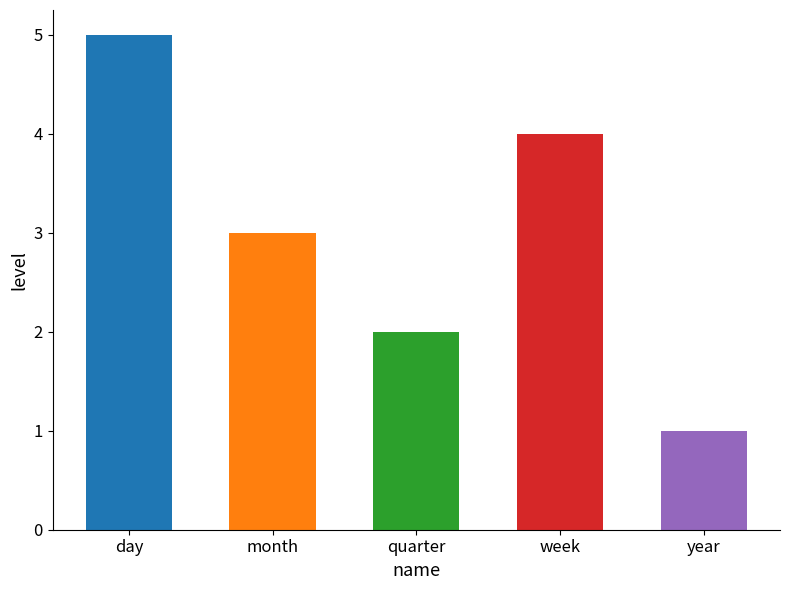

Approximately how many times larger is the value at year compared to month?

0.3